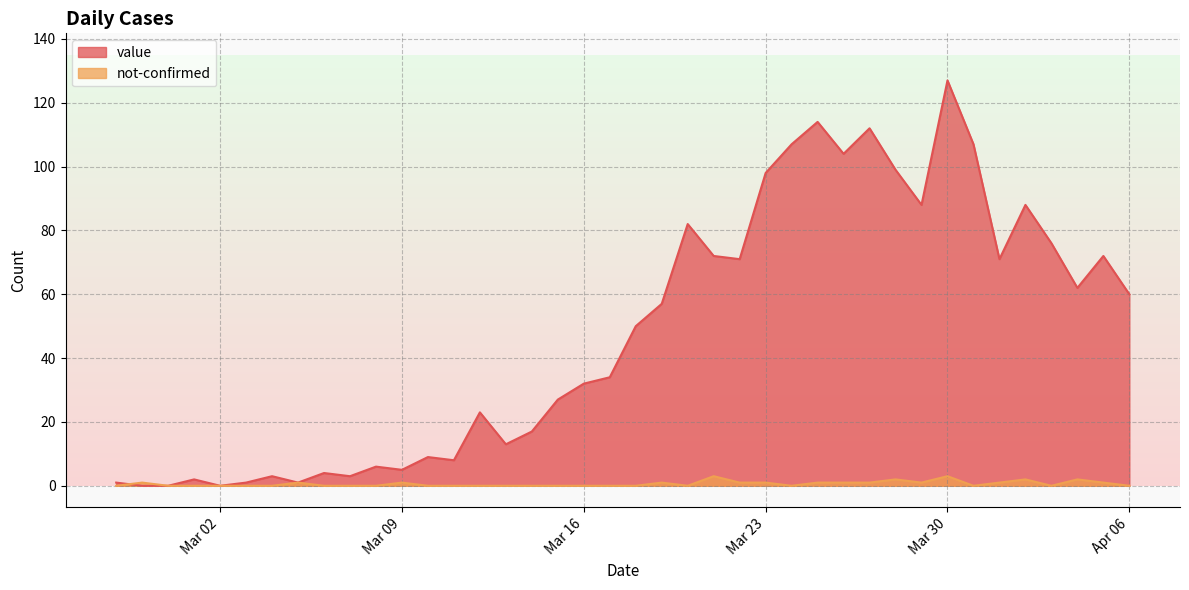

What is the spread (max minus min) of values at 2020-03-06?

4